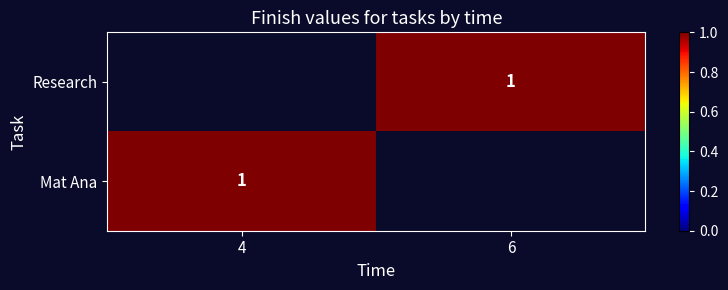

List the series in order of their overall mean, lowest first.

Research, Mat Ana